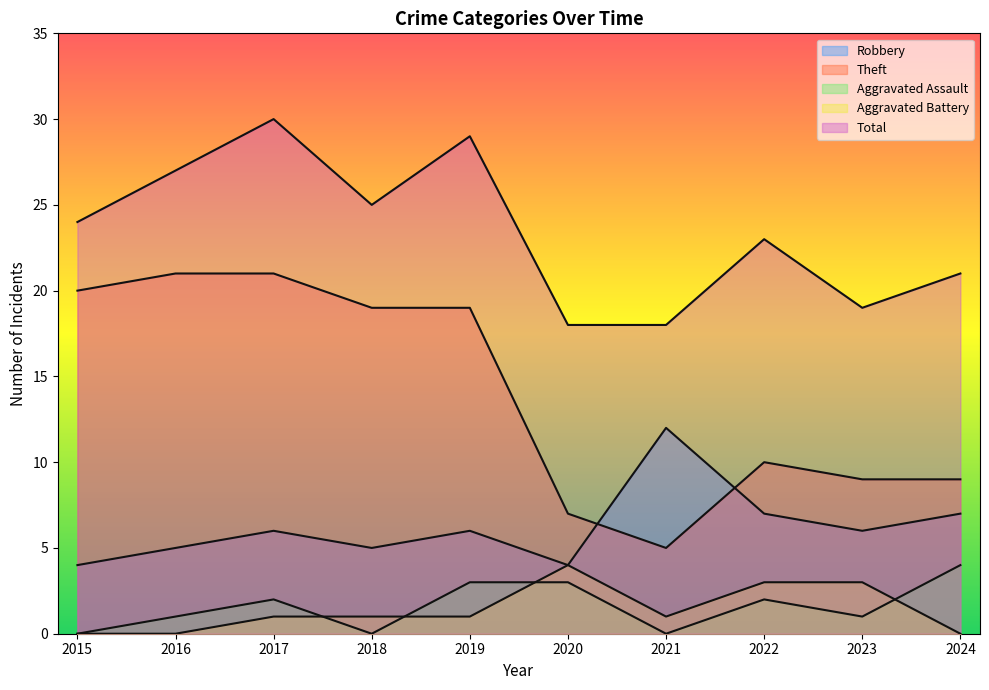

Reading right to left, extract all data points from this chart.

Robbery: 2024=7	2023=6	2022=7	2021=12	2020=4	2019=6	2018=5	2017=6	2016=5	2015=4
Theft: 2024=9	2023=9	2022=10	2021=5	2020=7	2019=19	2018=19	2017=21	2016=21	2015=20
Aggravated Assault: 2024=4	2023=1	2022=2	2021=0	2020=3	2019=3	2018=0	2017=2	2016=1	2015=0
Aggravated Battery: 2024=0	2023=3	2022=3	2021=1	2020=4	2019=1	2018=1	2017=1	2016=0	2015=0
Total: 2024=21	2023=19	2022=23	2021=18	2020=18	2019=29	2018=25	2017=30	2016=27	2015=24